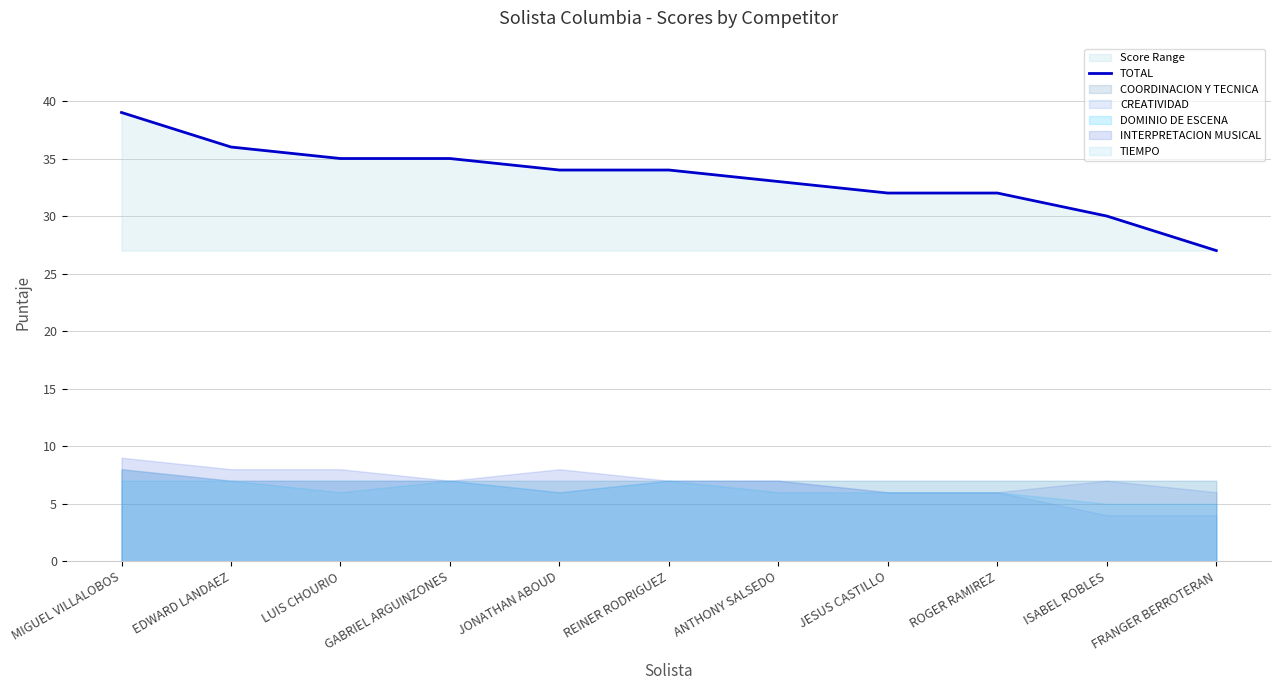

True or false: the data shows 34 at REINER RODRIGUEZ.

True